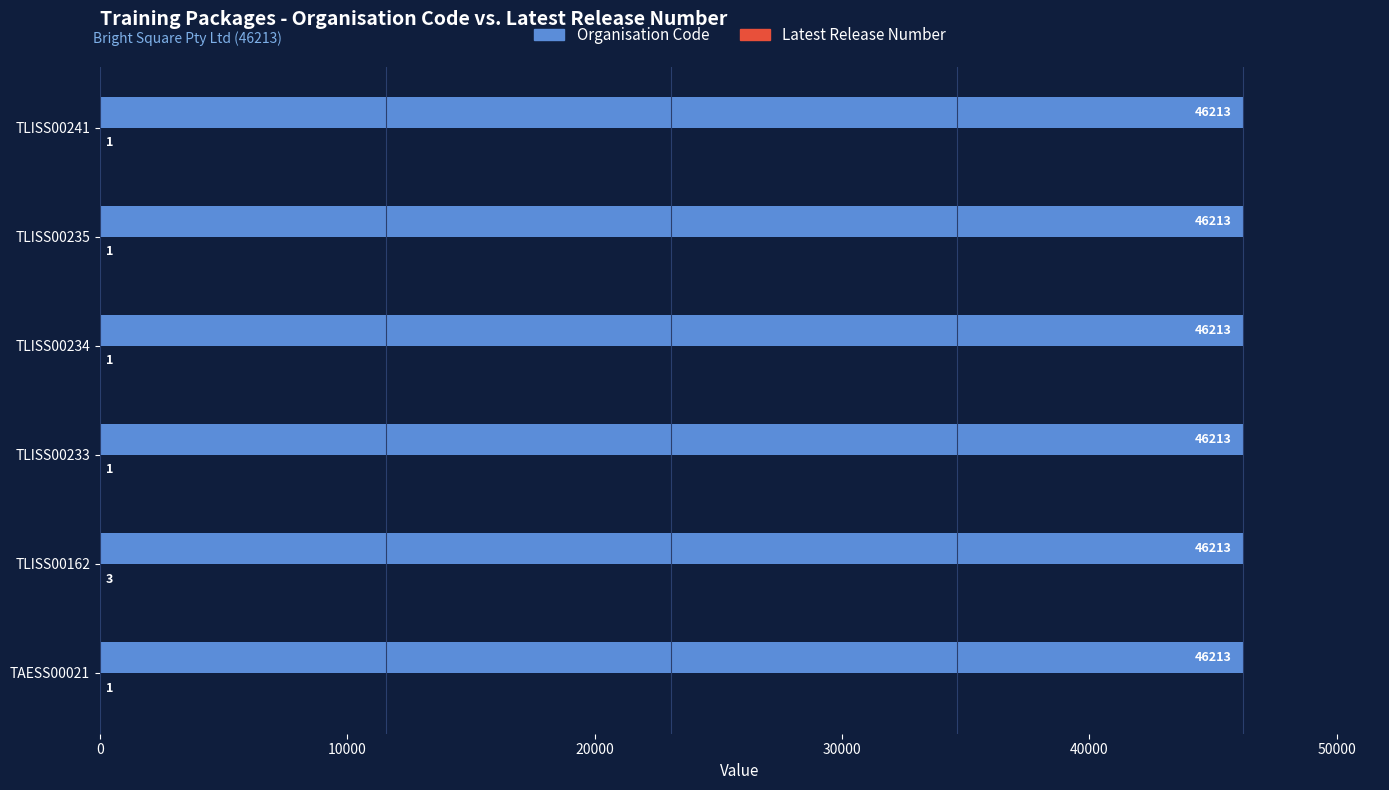

The Organisation Code series shows 21093 at TLISS00234. True or false?

False